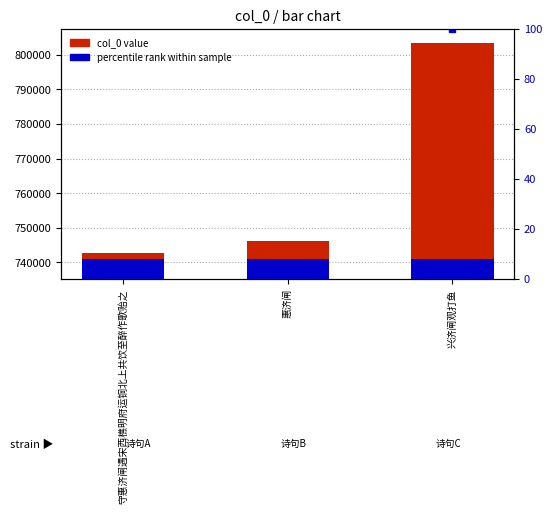

What is the total value across all series at 惠济闸?

746314